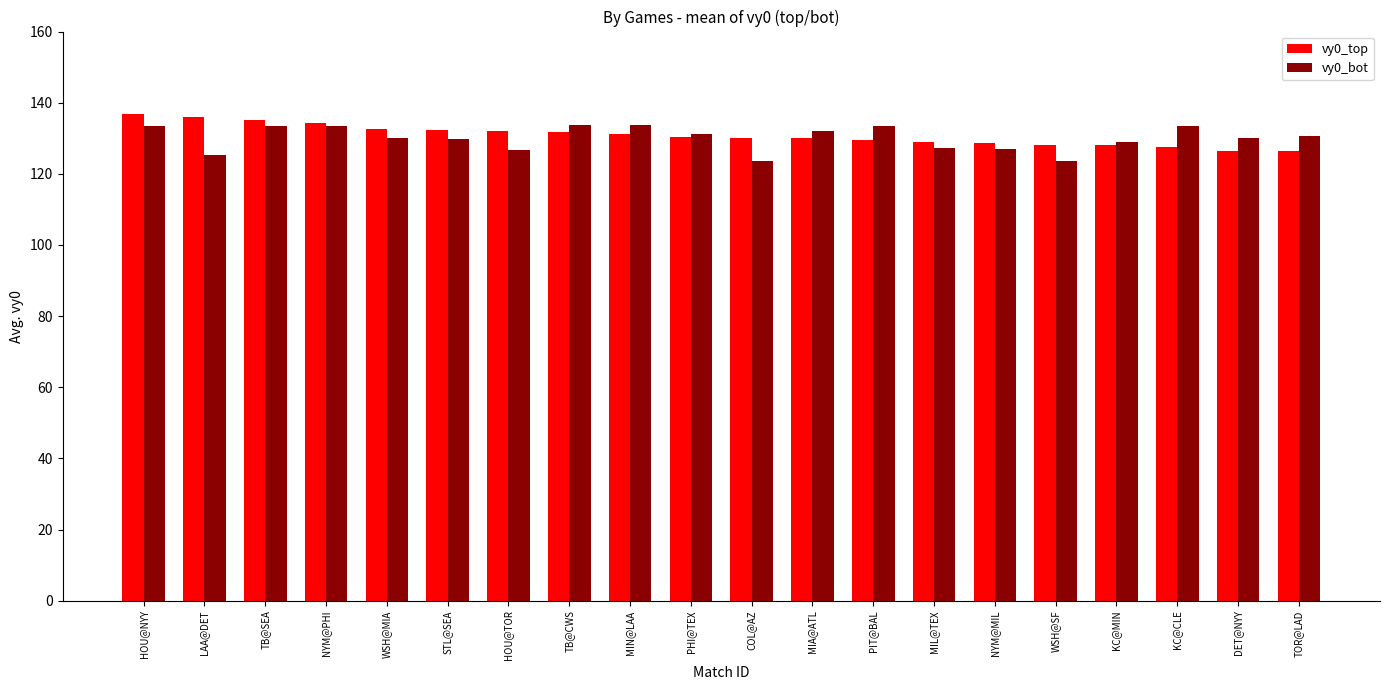

Rank the series at PIT@BAL from lowest to highest value.

vy0_top, vy0_bot